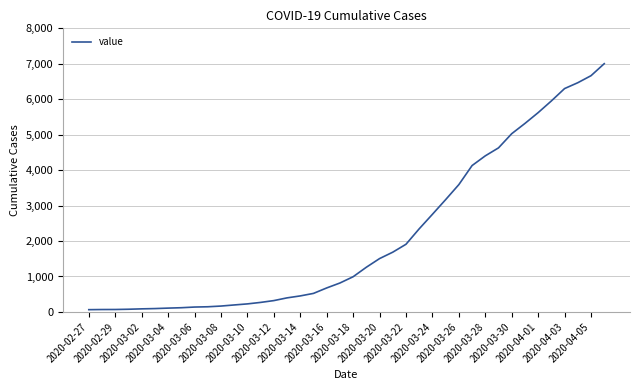

What is the maximum value shown in the chart?

7003